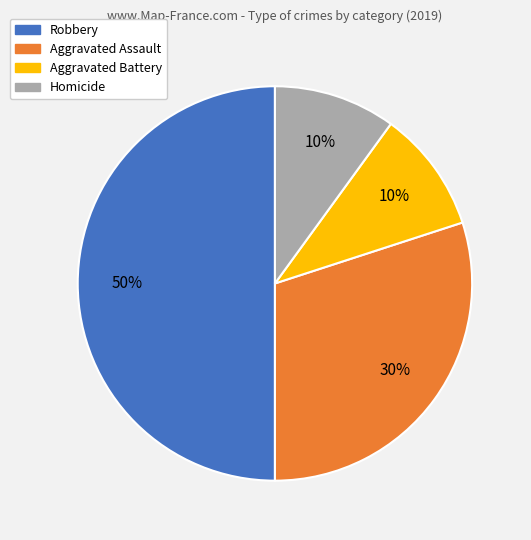

Is the sum of Aggravated Battery and Homicide greater than half?

No